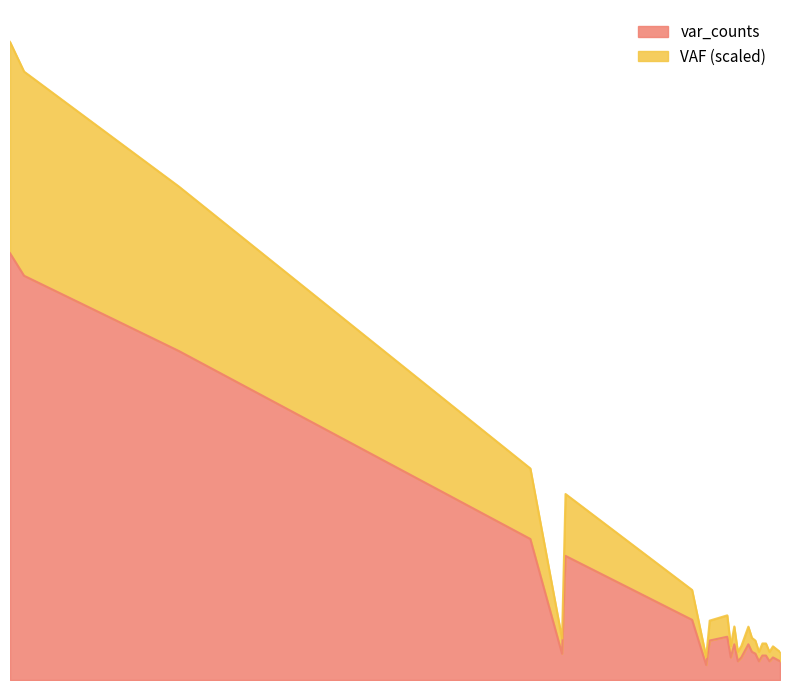

What are all the series names shown in the legend?

var_counts, VAF (scaled)